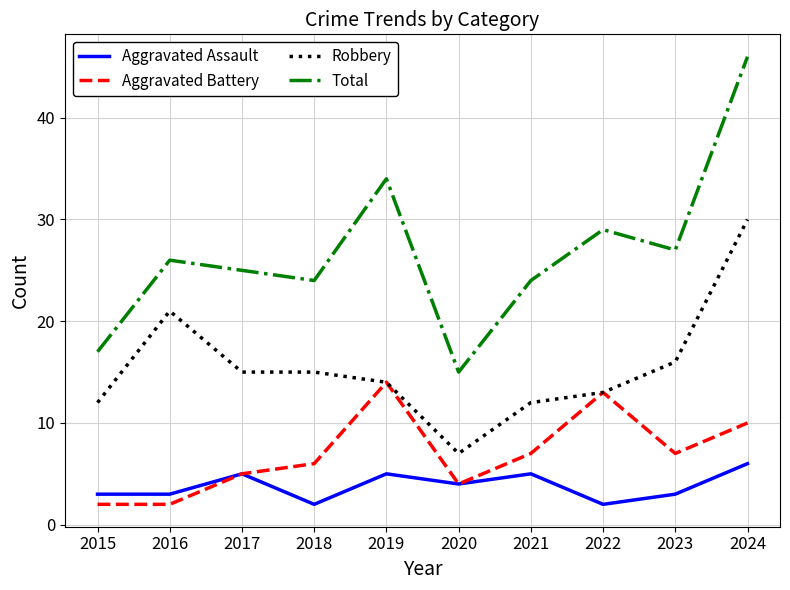

The value of Total at 2022 is 38. True or false?

False